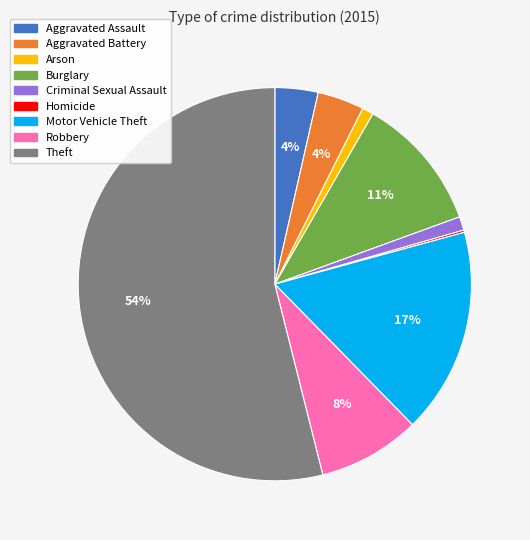

Between Aggravated Assault and Theft, which is larger?

Theft